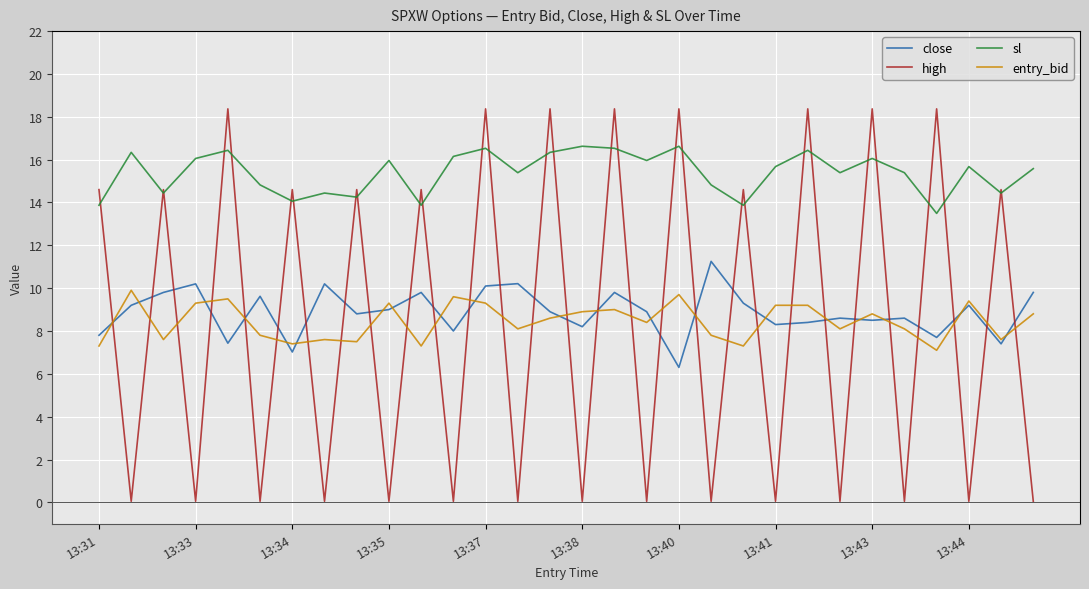

Count the number of data series in this chart.

4